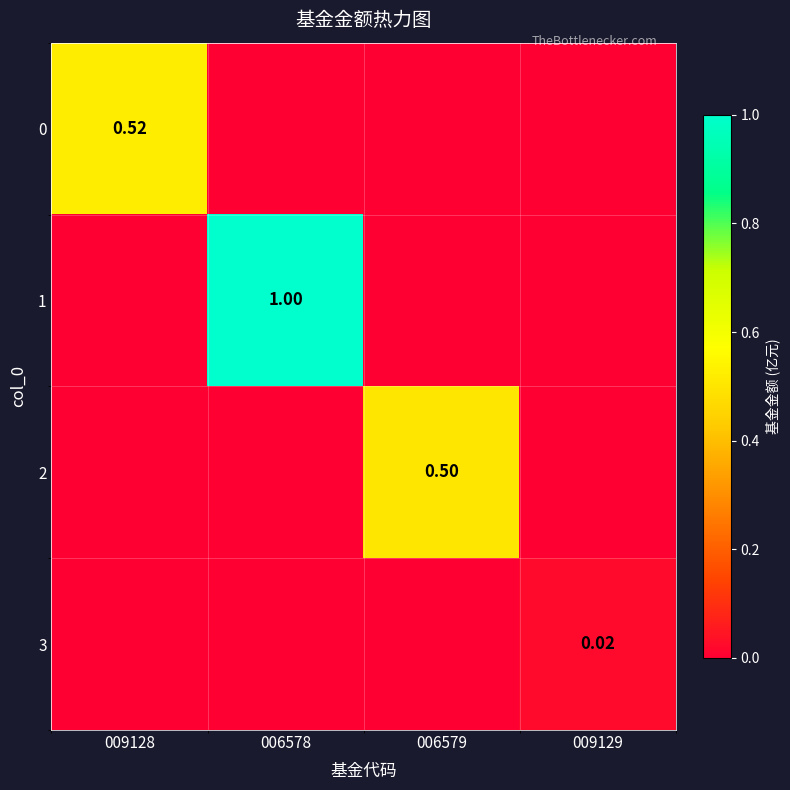

What is the spread (max minus min) of values at 006578?

1.0